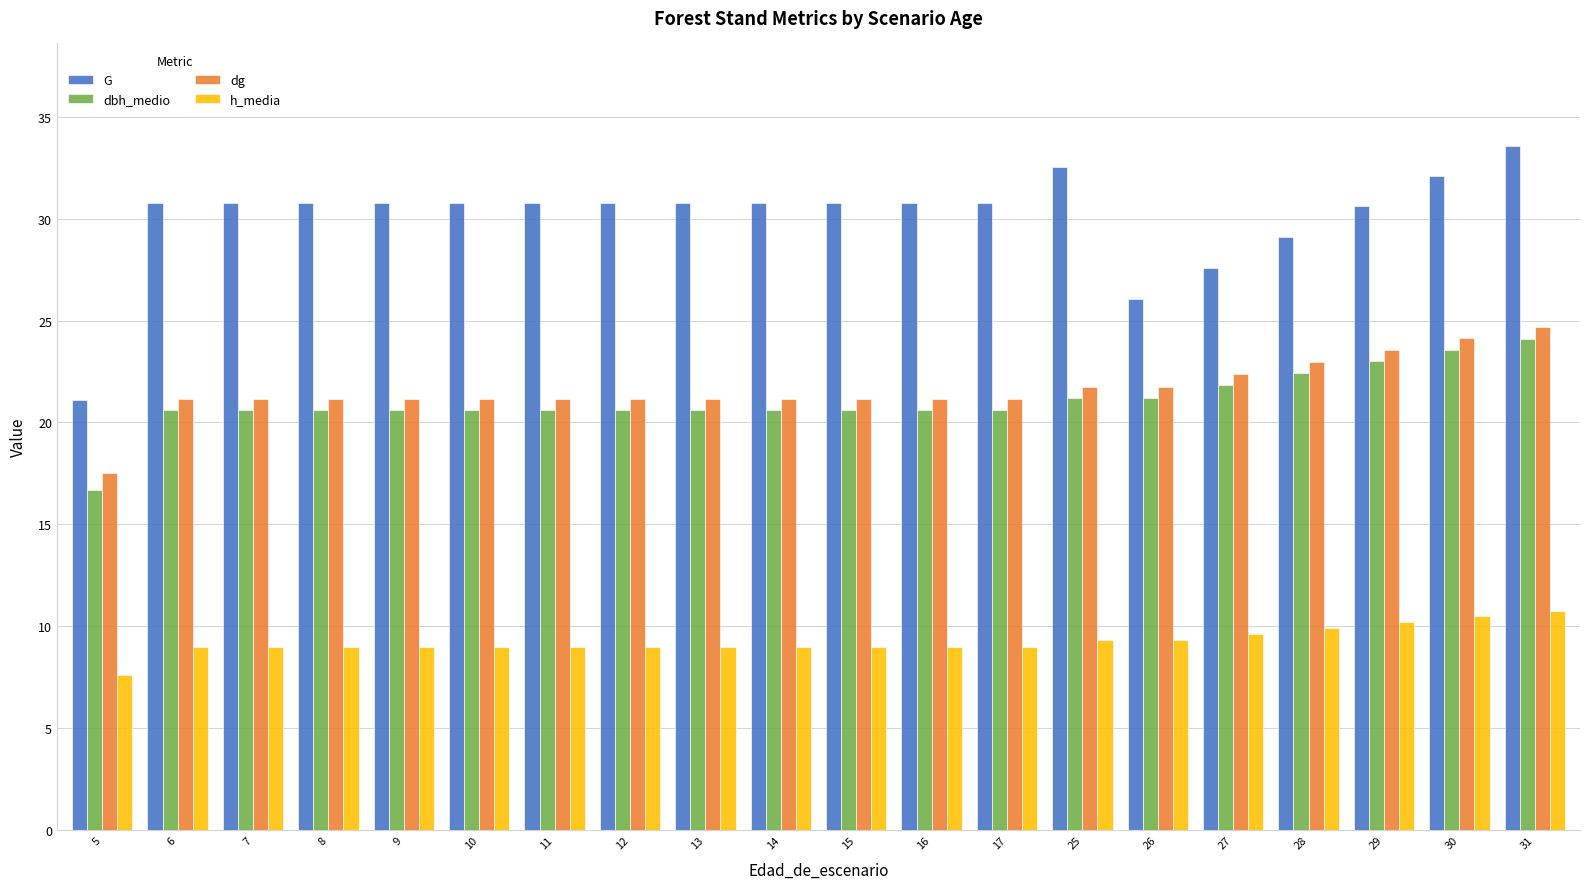

Rank the series at 17 from lowest to highest value.

h_media, dbh_medio, dg, G